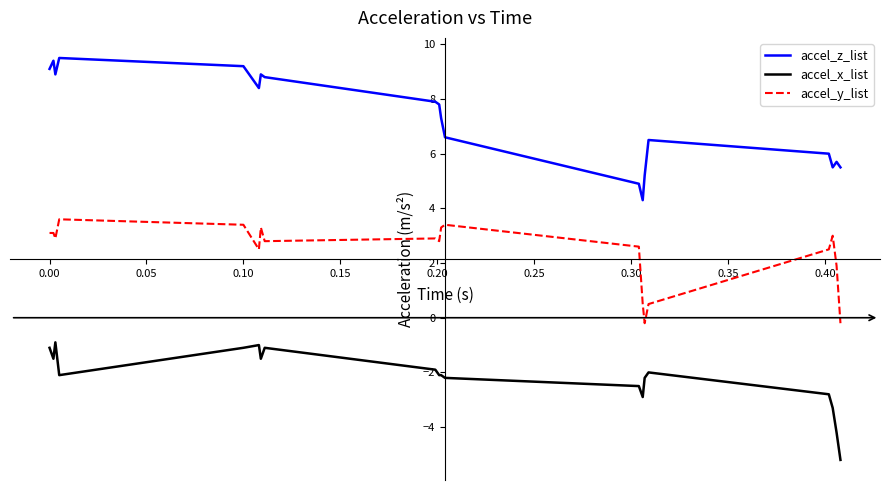

Rank the series by their average value, from lowest to highest.

accel_x_list, accel_y_list, accel_z_list